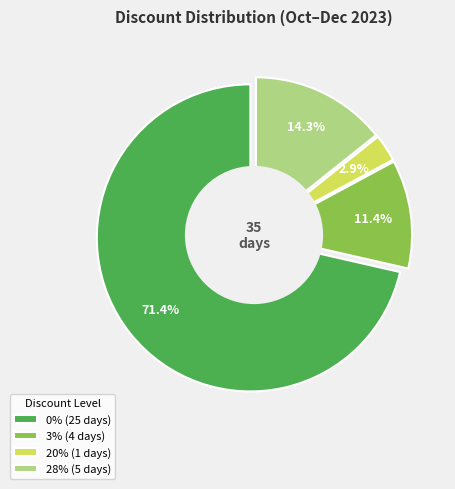

True or false: 3% accounts for 4% of the total.

False